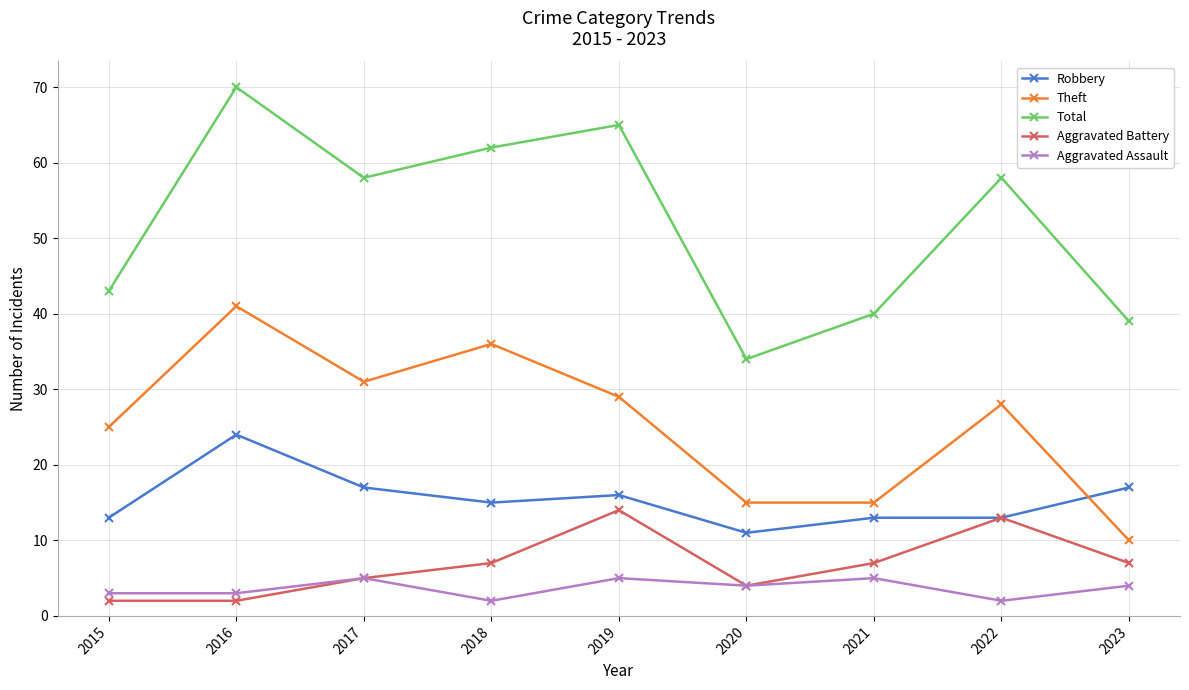

How many data points does each series have?

9